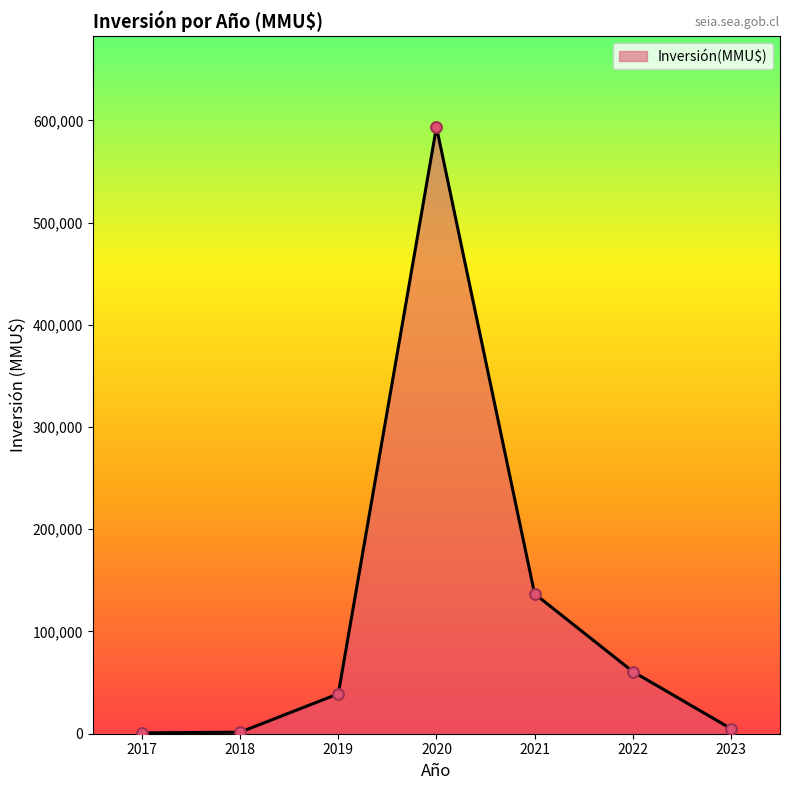

Between 2017 and 2022, which is larger?

2022